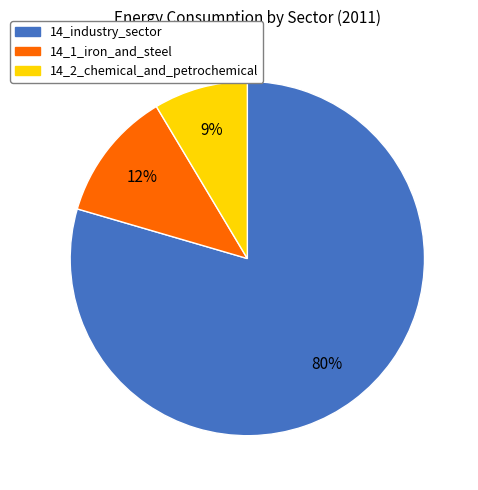

Which slice represents more than half of the pie?

14_industry_sector